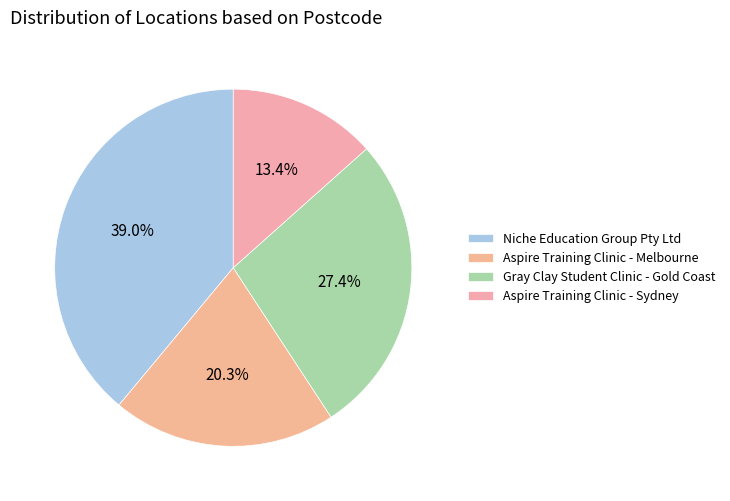

The Gray Clay Student Clinic - Gold Coast slice represents 27% of the pie. True or false?

True